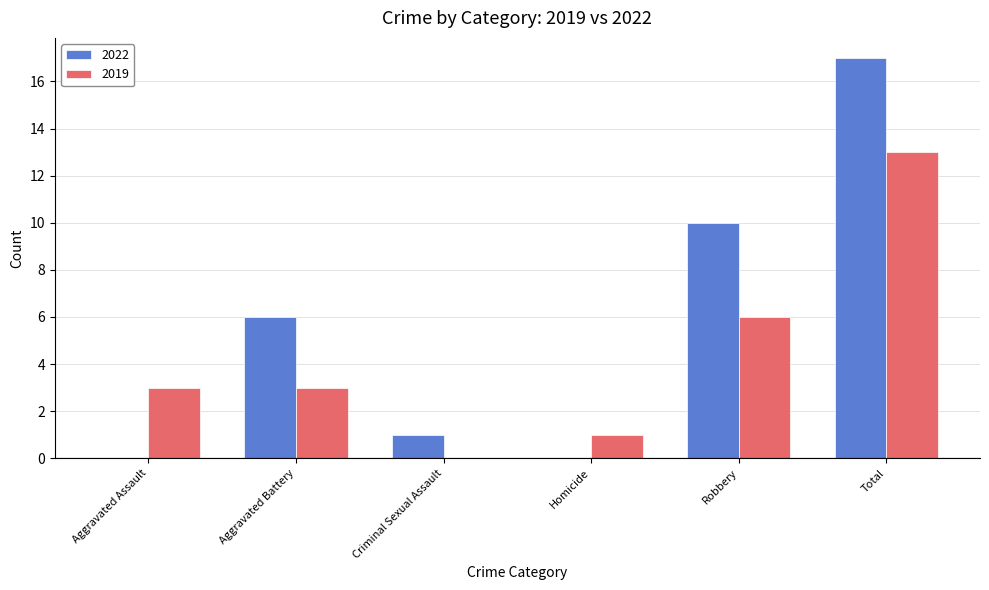

True or false: 2022 has a value of 0 at Criminal Sexual Assault.

False